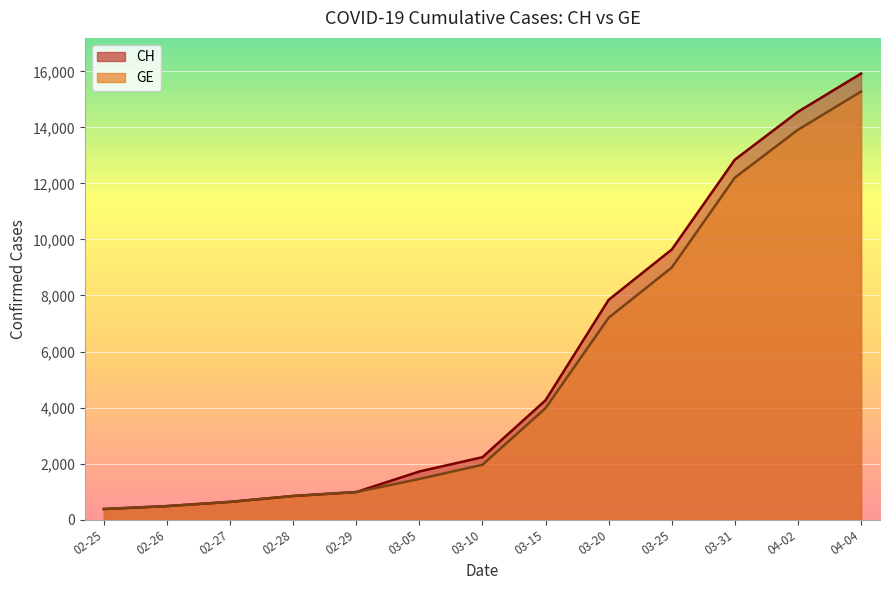

Is it true that CH equals 7847 at 2020-03-20?

True